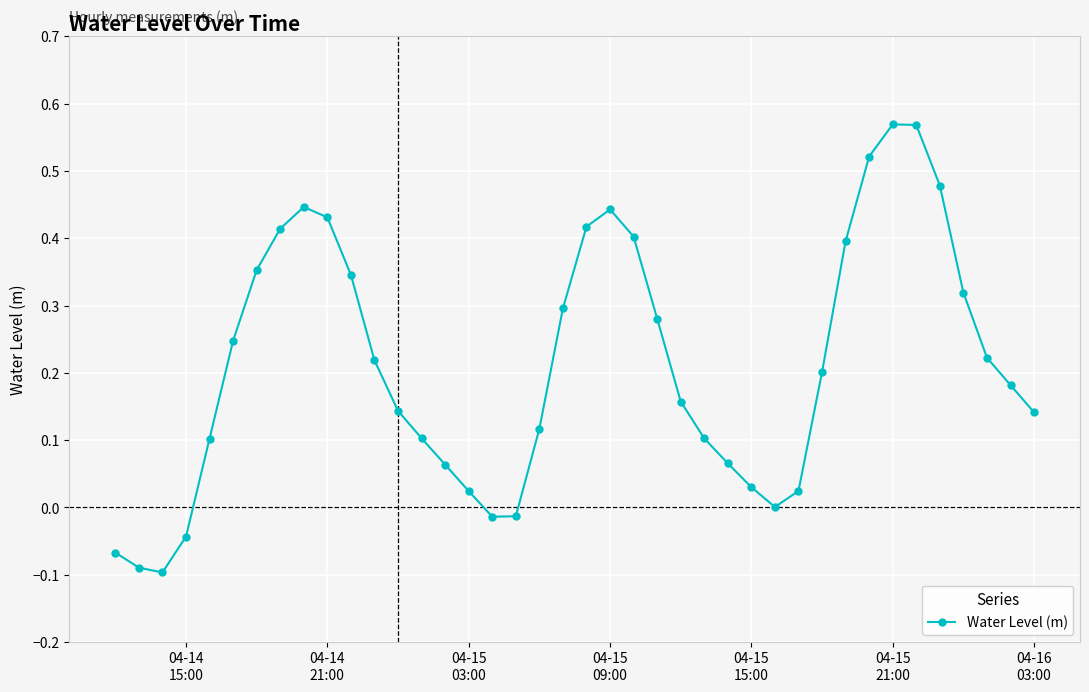

Does the chart display data point markers on the line(s)?

Yes